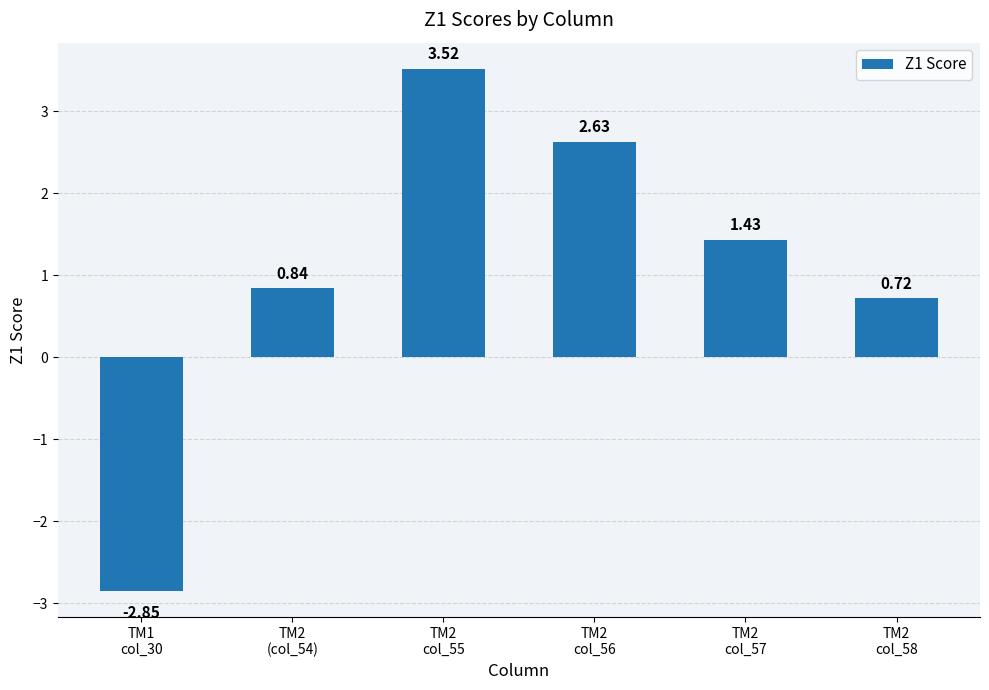

Rank the categories by value from highest to lowest.

TM2
col_55, TM2
col_56, TM2
col_57, TM2
(col_54), TM2
col_58, TM1
col_30